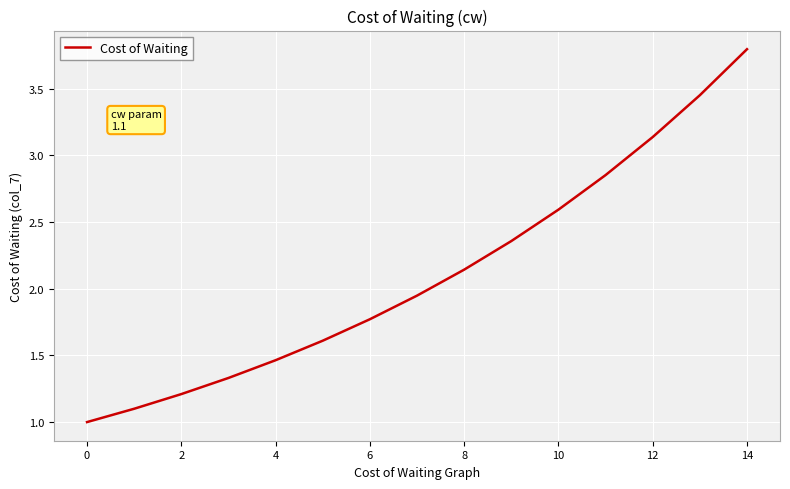

What is the smallest value displayed?

1.0